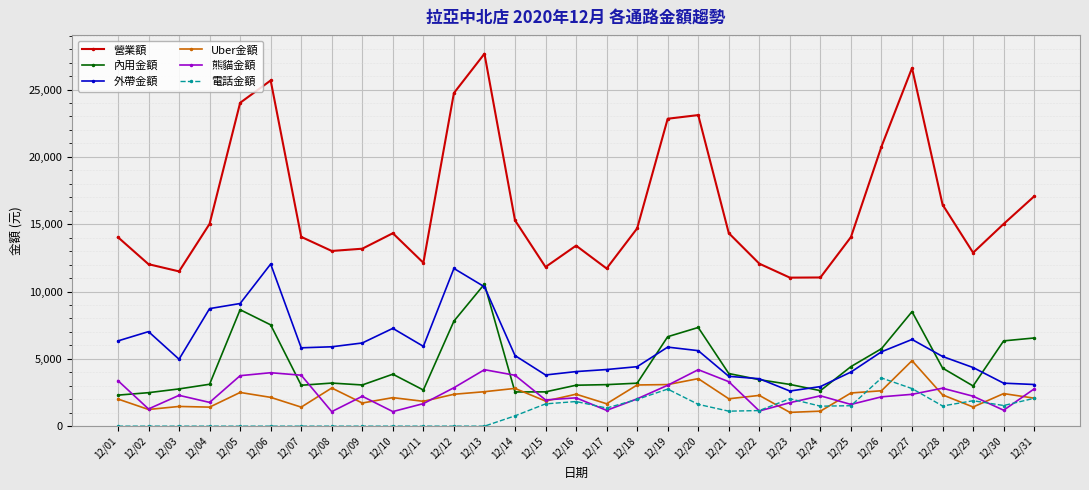

What is the greatest value displayed?

27659